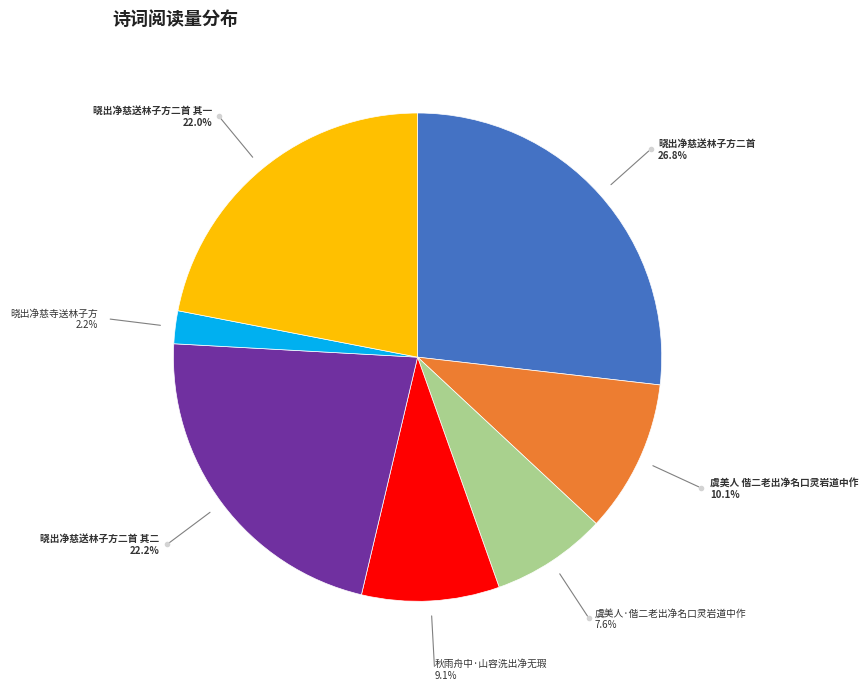

Does any single category account for the majority?

No